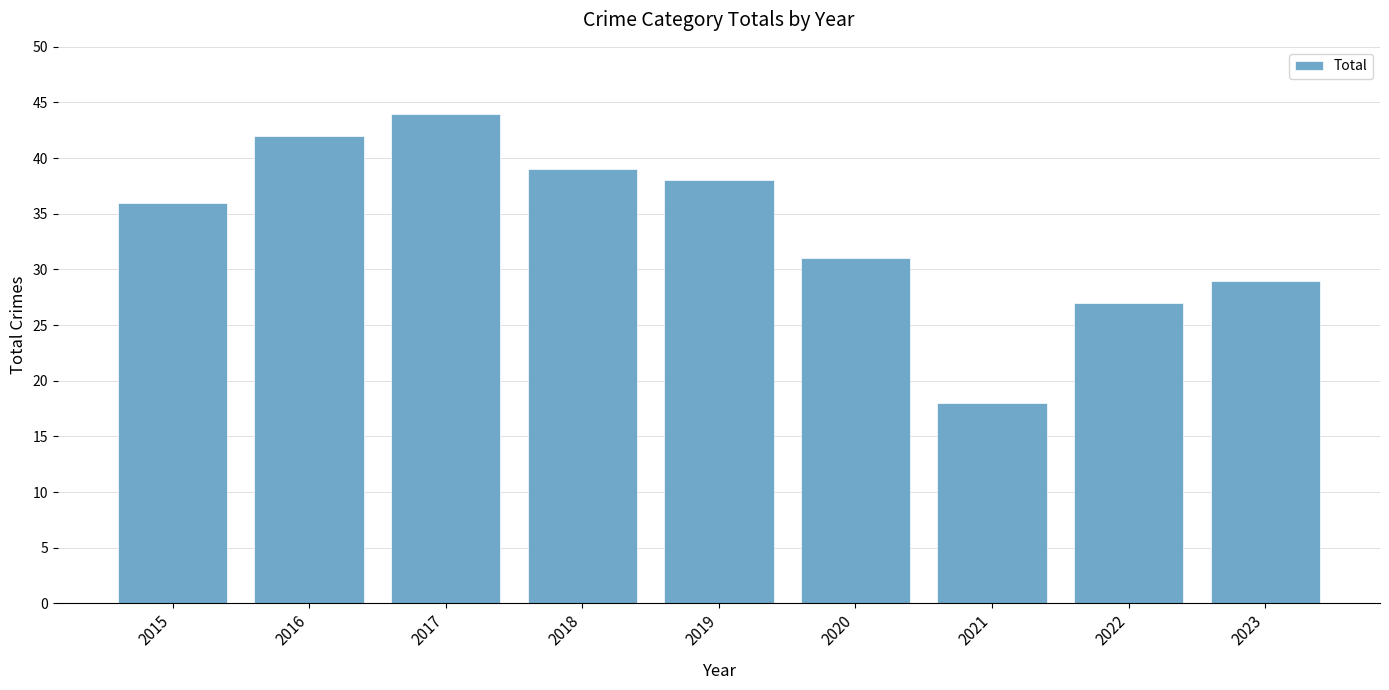

Rank the categories by value from highest to lowest.

2017, 2016, 2018, 2019, 2015, 2020, 2023, 2022, 2021